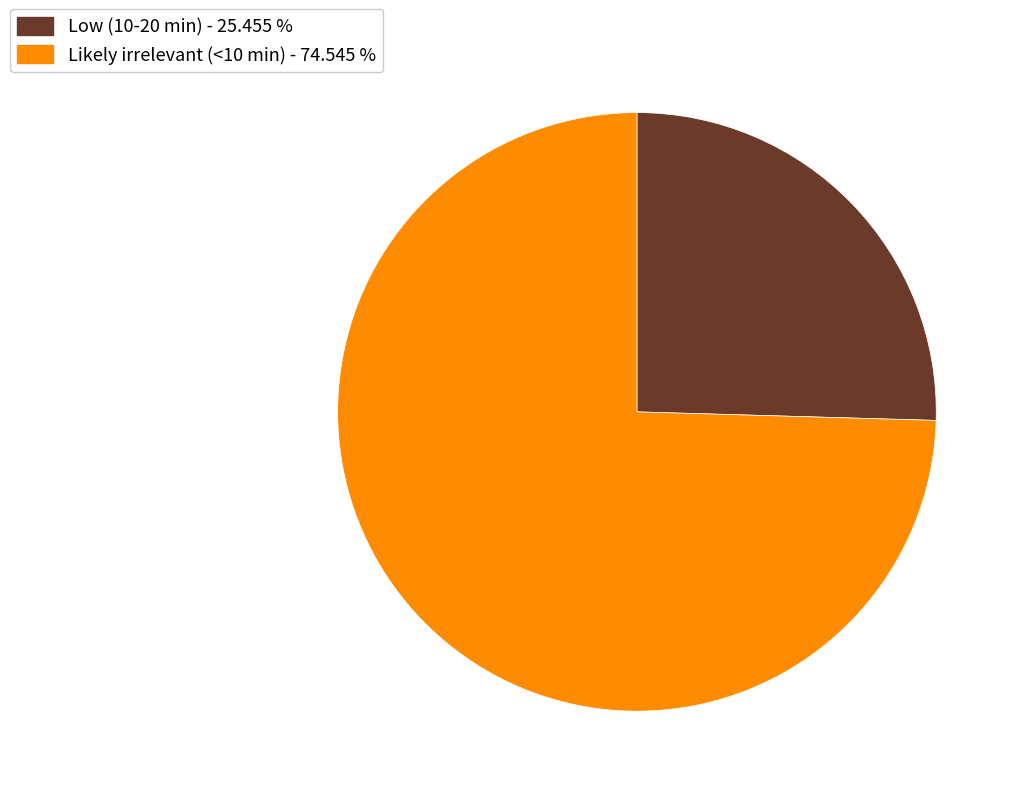

What is the ratio of the value at Likely irrelevant (<10 min) - 74.545 % to the value at Low (10-20 min) - 25.455 %?

2.9